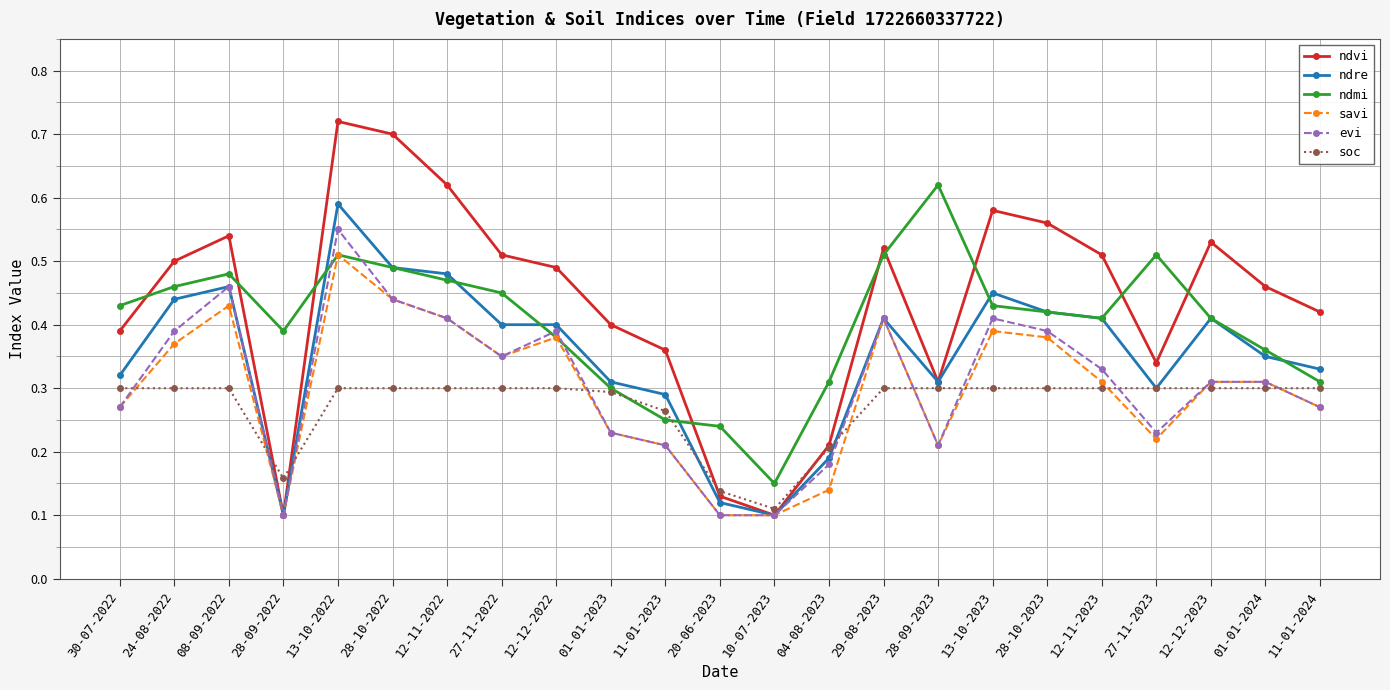

At which label does ndmi reach its peak?

28-09-2023